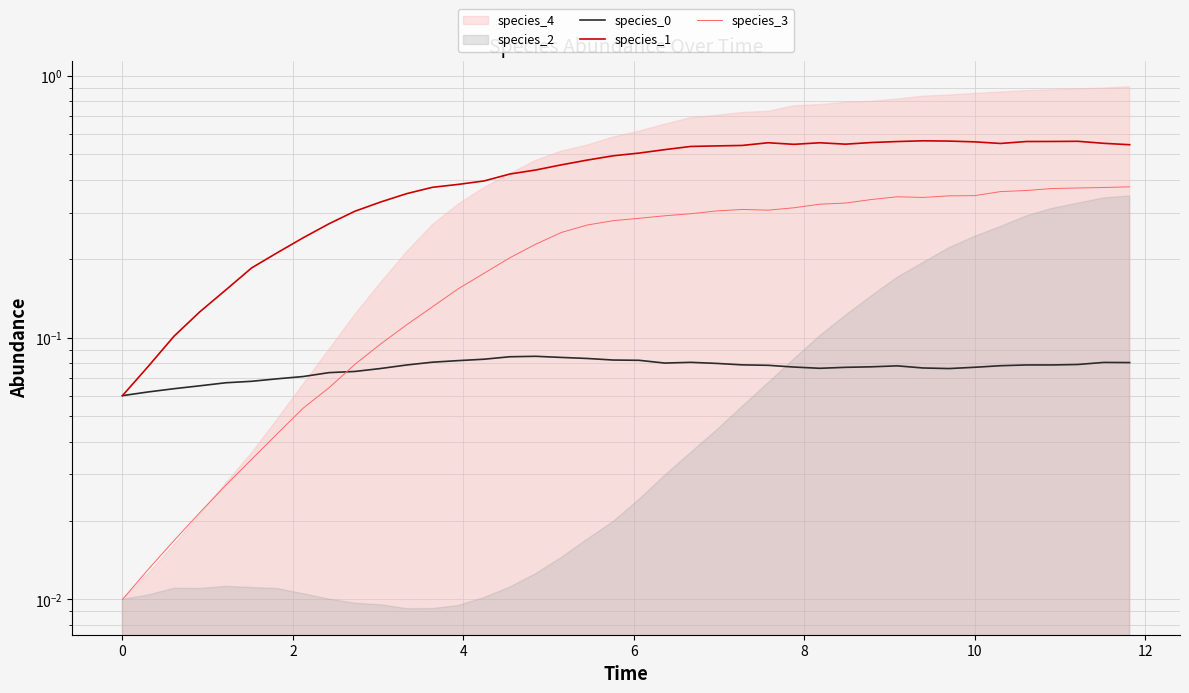

True or false: species_3 has more than 2 interior local peaks.

False